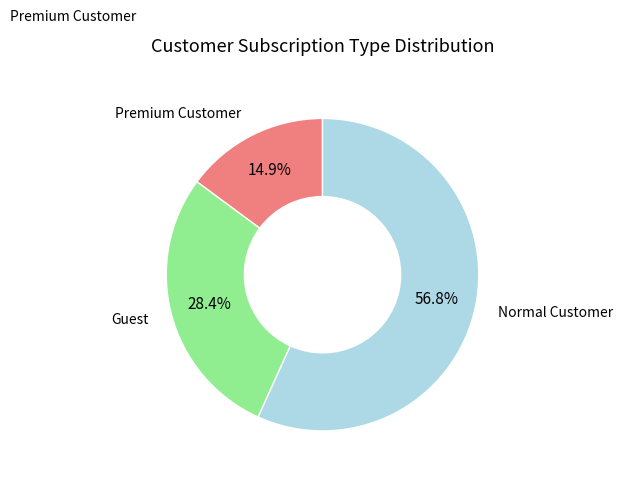

Is there any slice that represents more than half of the pie?

Yes